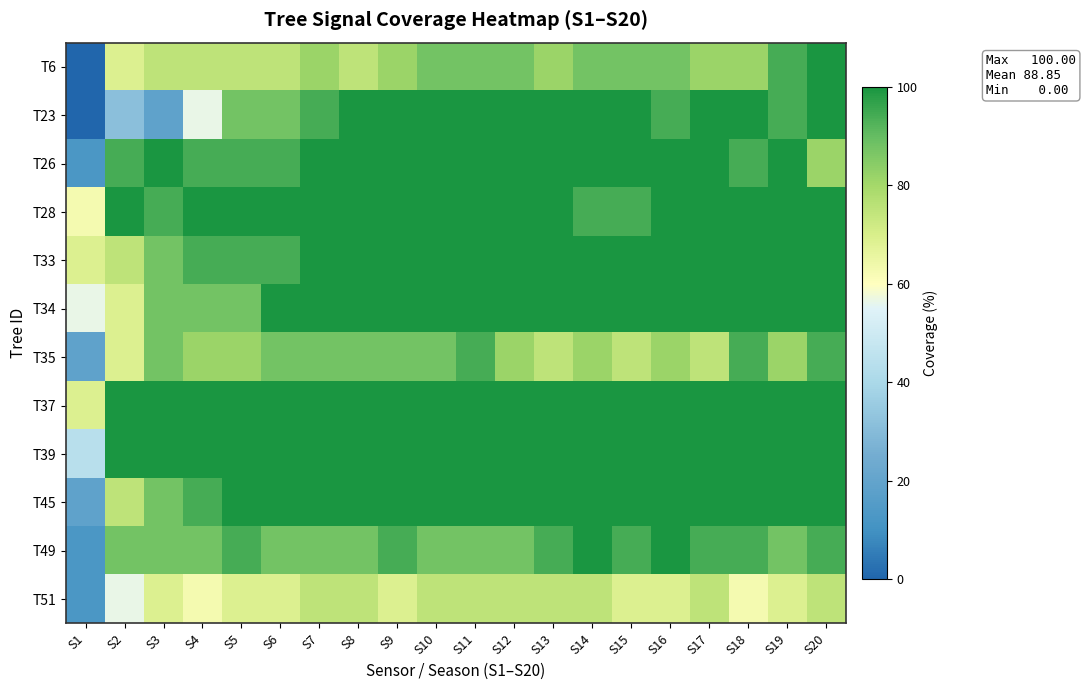

What is the total value across all series at S16?

1131.2